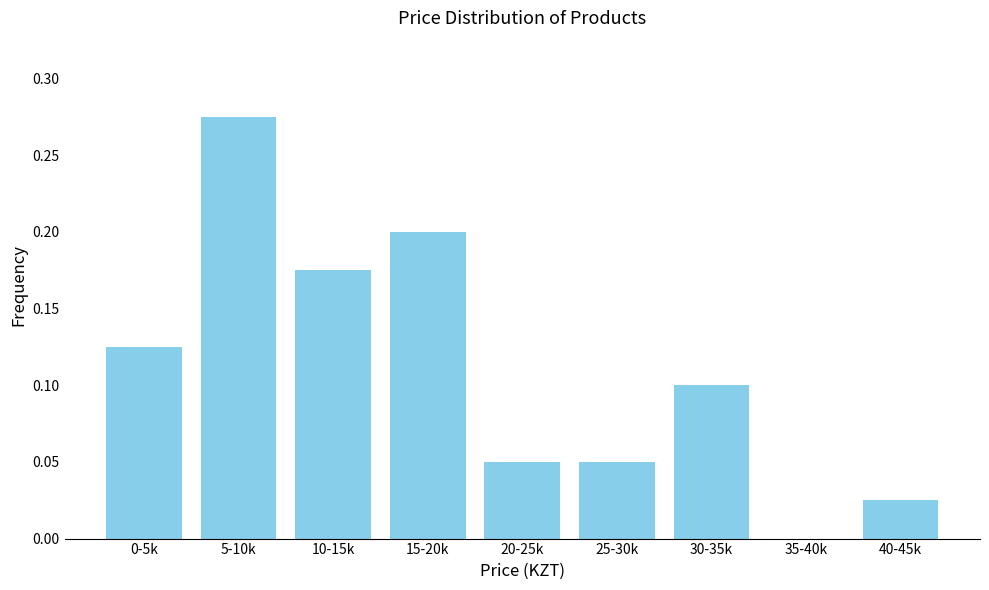

Between 30-35k and 40-45k, which is larger?

30-35k